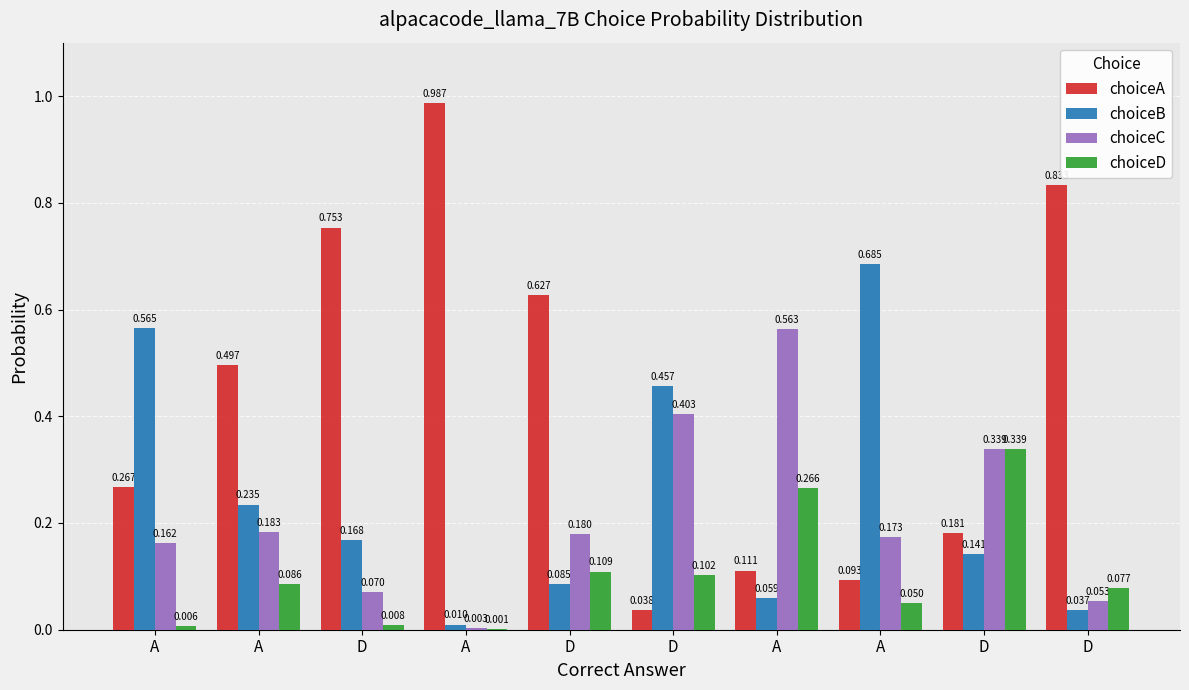

How many series are shown in this chart?

4